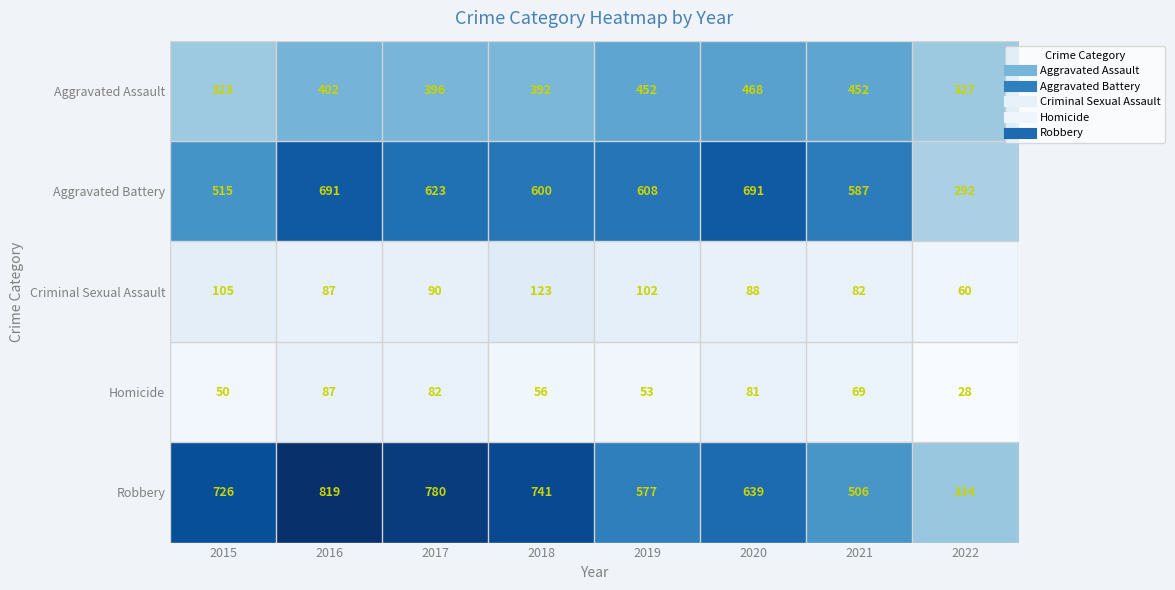

What is the difference between the maximum and minimum values in the Homicide series?

59